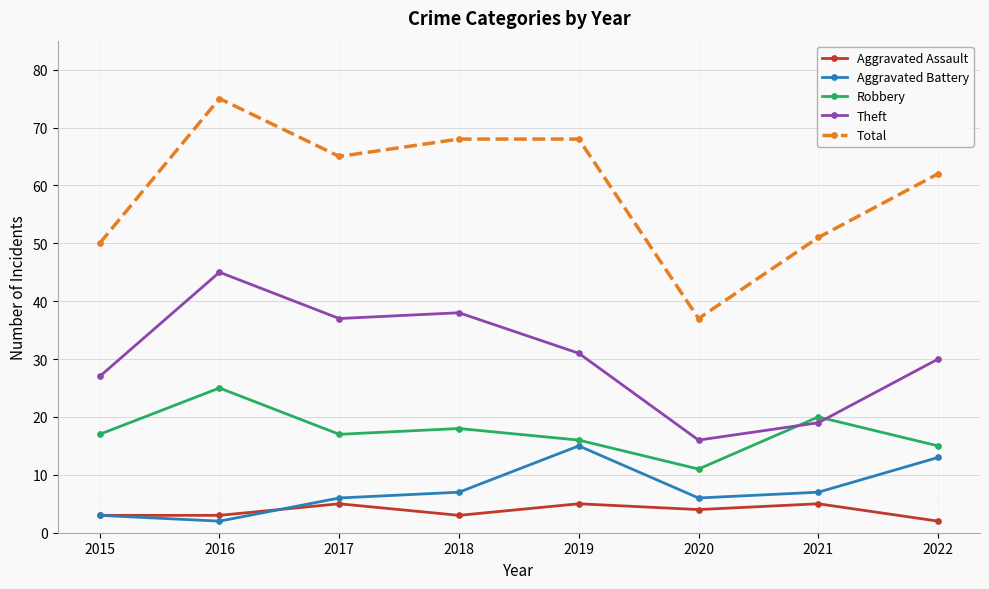

True or false: Robbery and Aggravated Assault intersect in this chart.

False